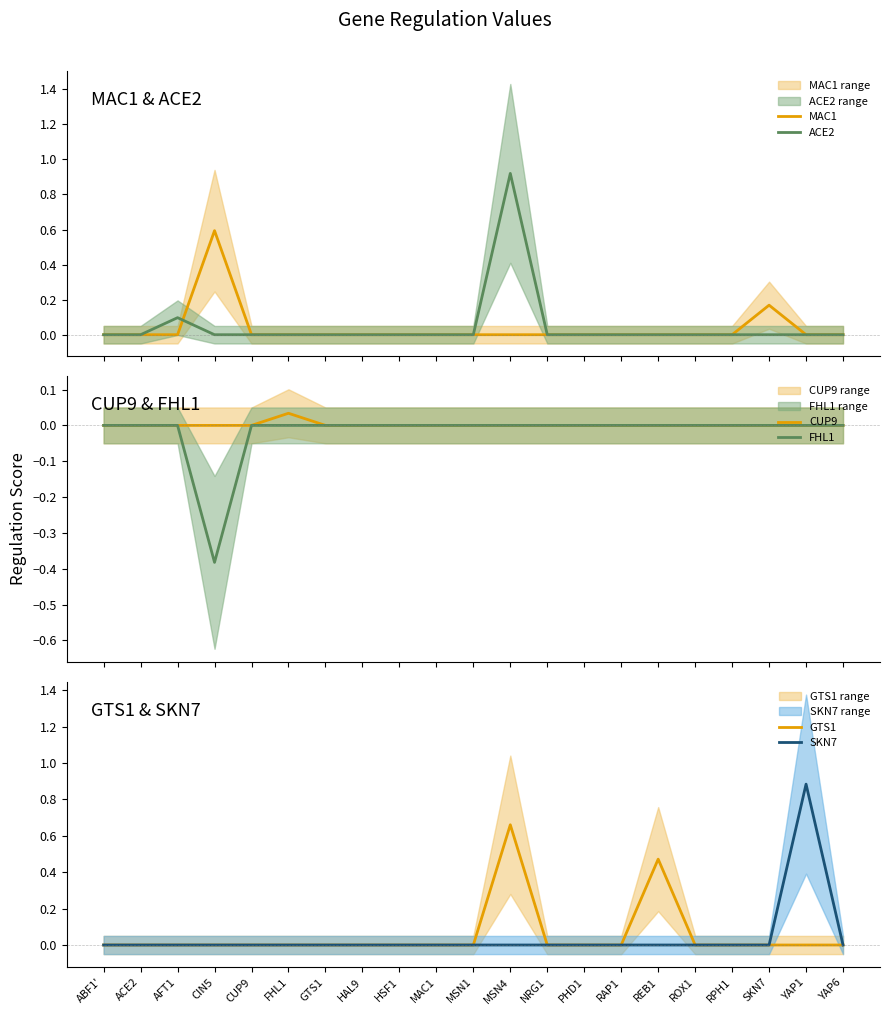

True or false: FHL1 and GTS1 intersect in this chart.

False